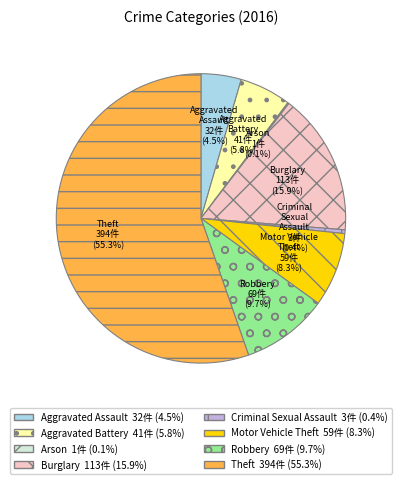

Is there a majority slice in this chart?

Yes